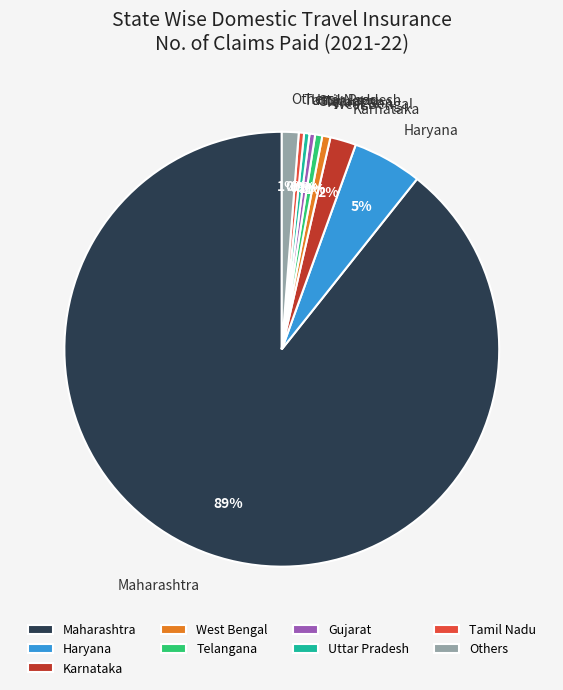

What percentage is the West Bengal slice, to the nearest percent?

1%